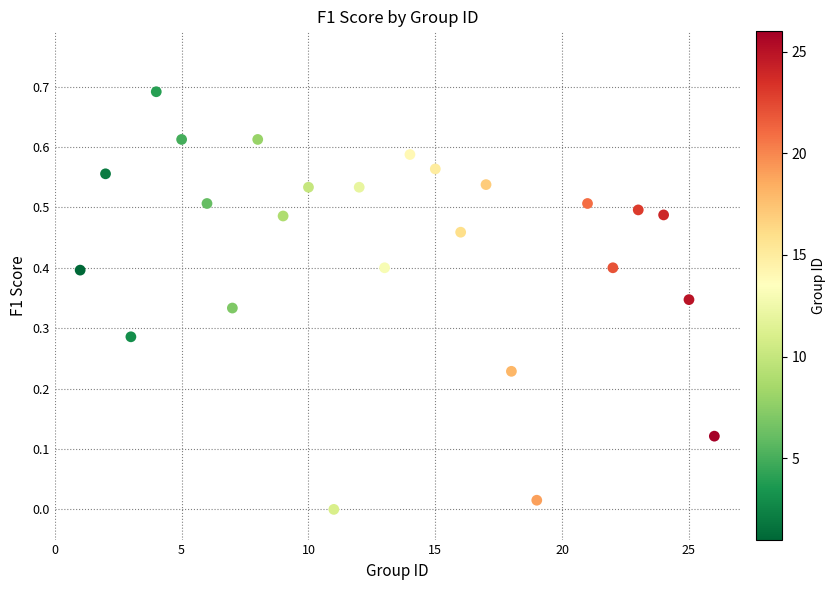

What is the range of X values (max minus min)?

25.0